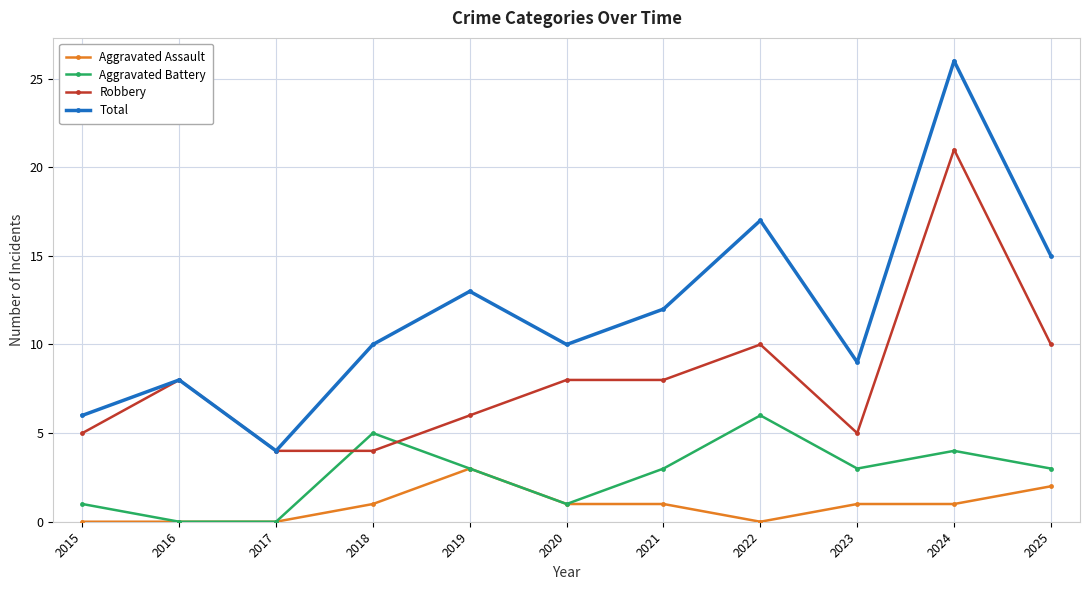

List the series in order of their peak value, lowest first.

Aggravated Assault, Aggravated Battery, Robbery, Total